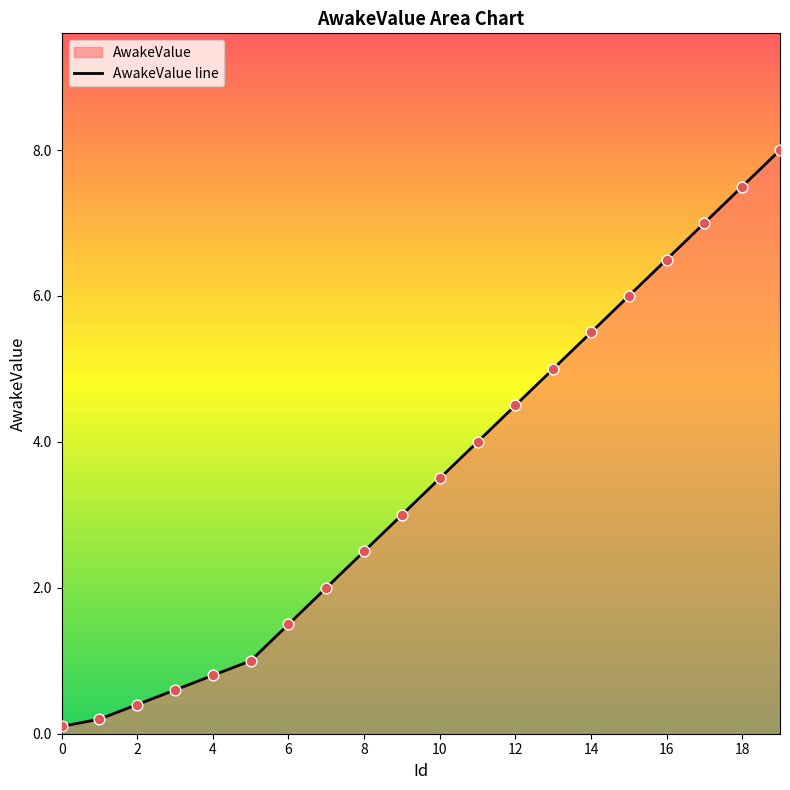

Between 4 and 11, which is larger?

11